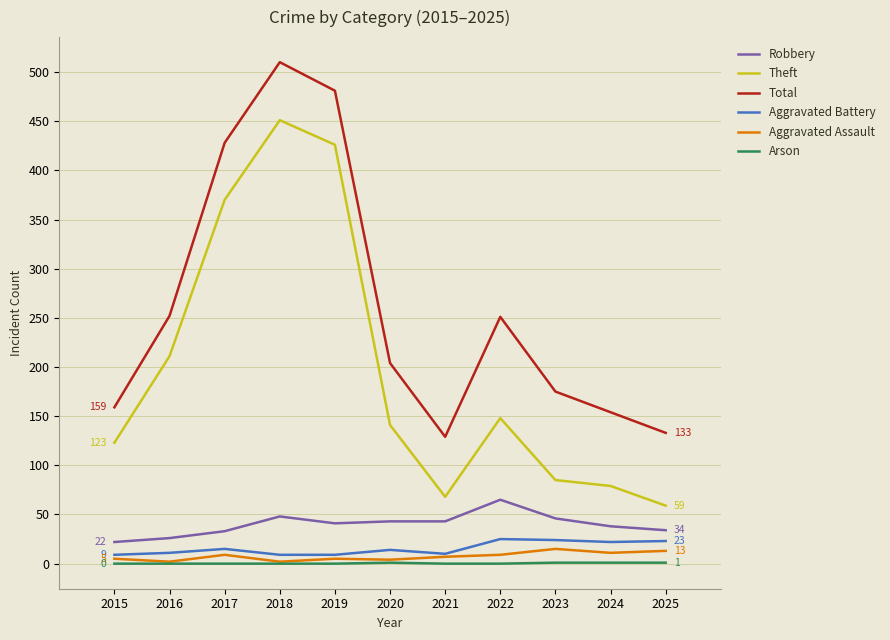

Is it true that Aggravated Assault equals 2 at 2016?

True